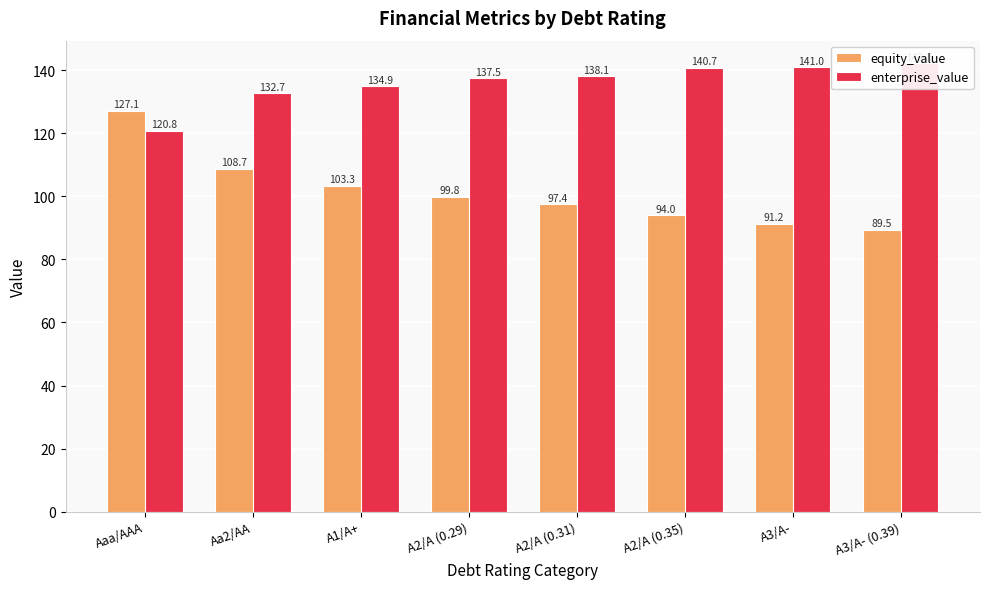

What is the difference between the highest and lowest values at A2/A (0.31)?

40.7